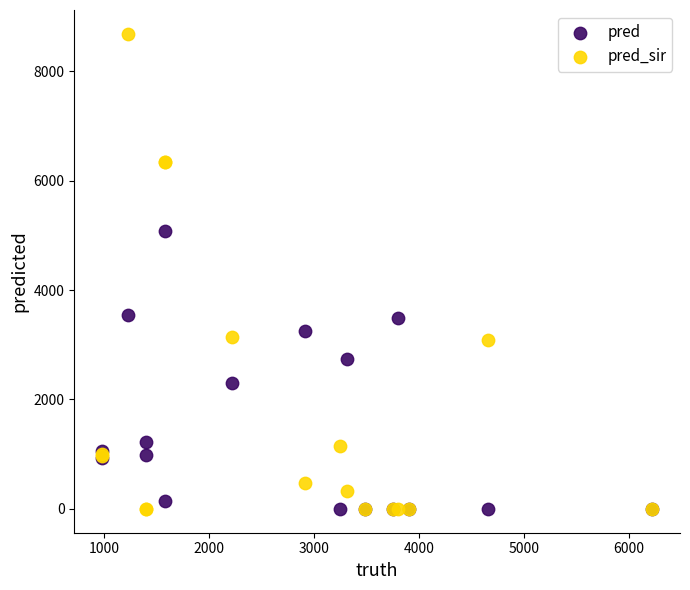

What are all the series names shown in the legend?

pred, pred_sir